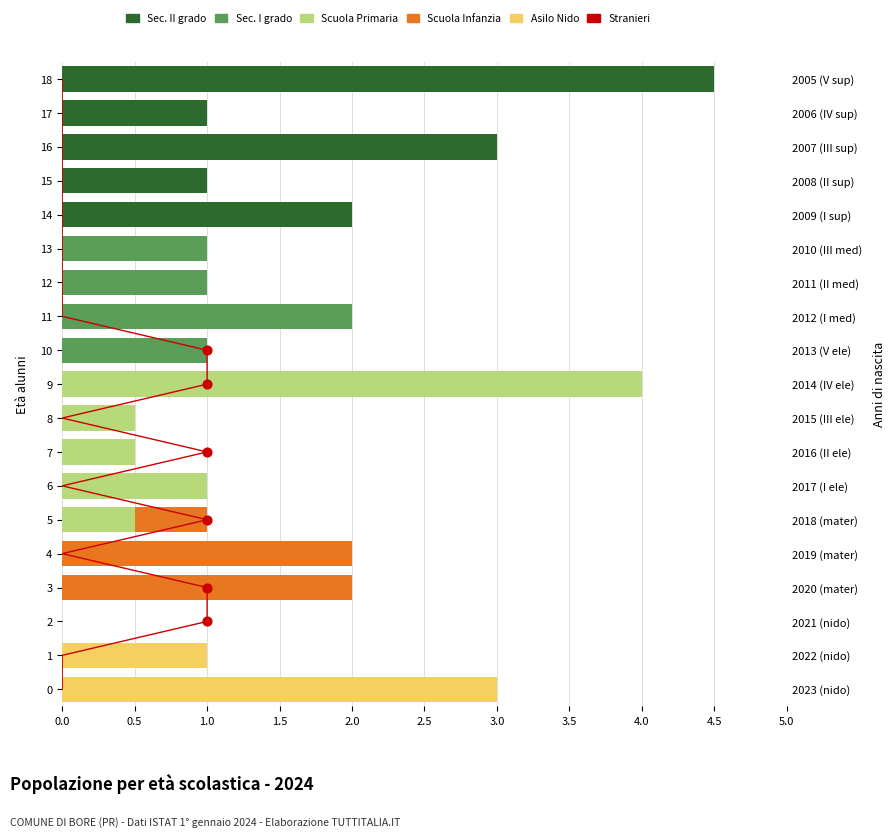

Which series contains the lowest Y value?

Asilo Nido